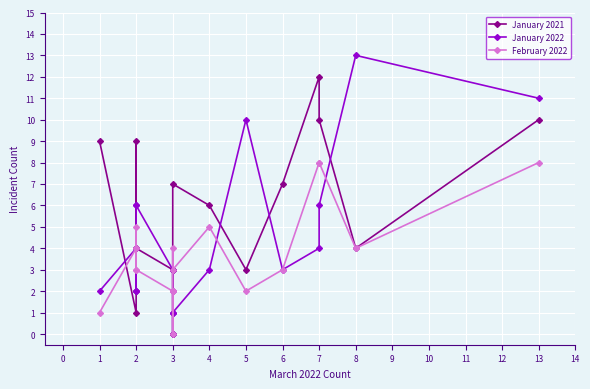

True or false: January 2021 has more than 2 interior local peaks.

True